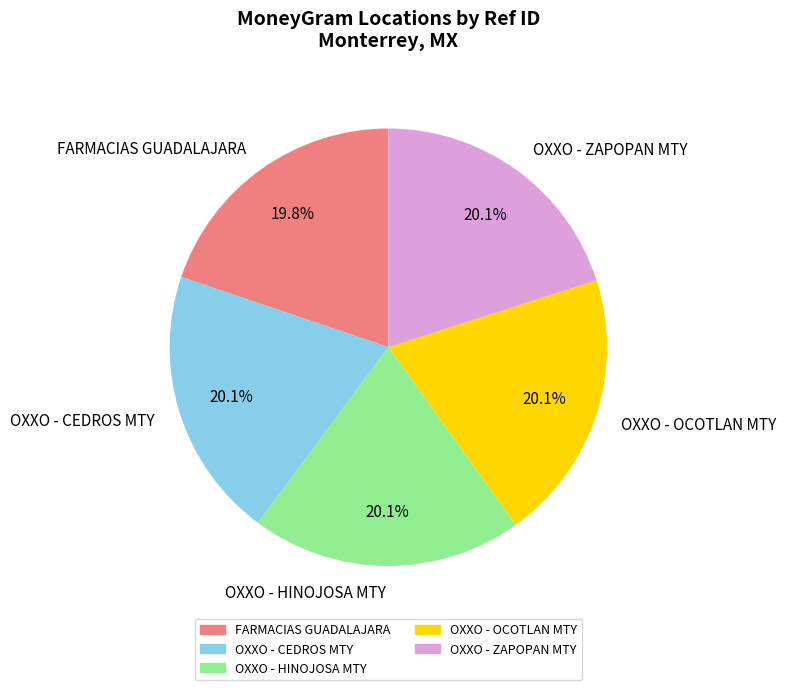

What is the total percentage of FARMACIAS GUADALAJARA and OXXO - OCOTLAN MTY?

39.8%